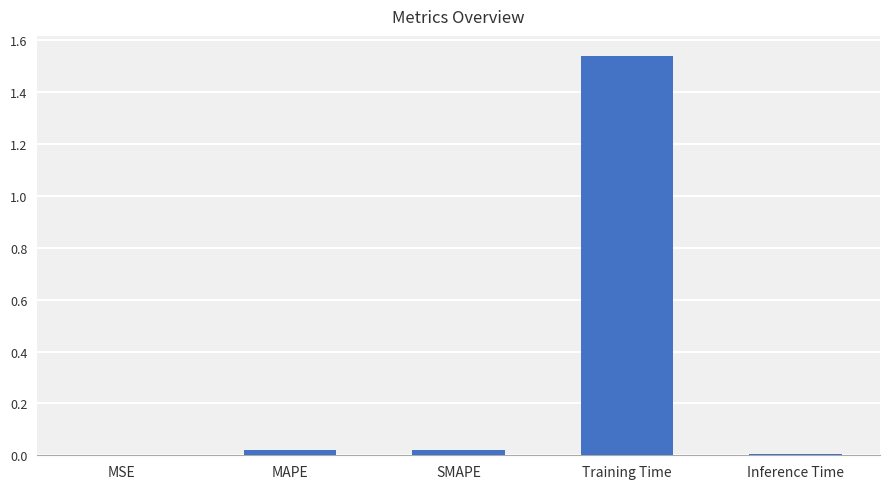

What is the sum of all values?

1.6